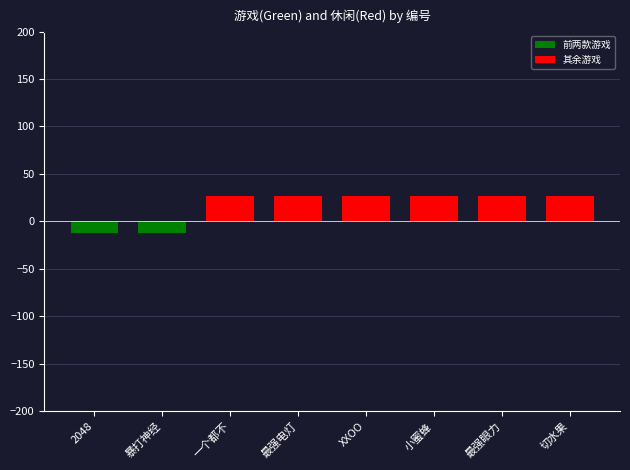

Reading left to right, transcribe all the data shown in this chart.

-12.0	-12.0	27.0	27.0	27.0	27.0	27.0	27.0